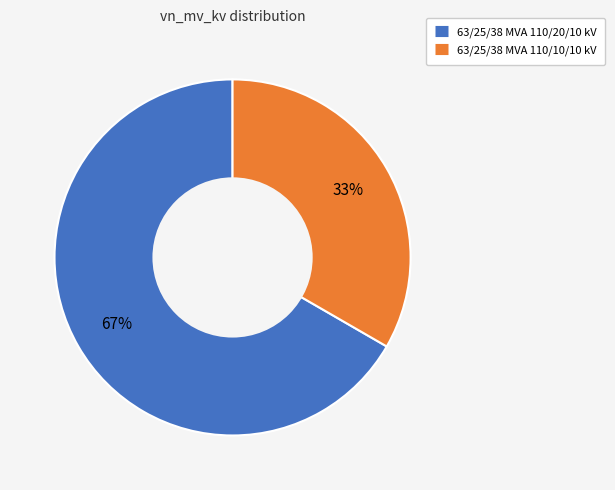

Between 63/25/38 MVA 110/10/10 kV and 63/25/38 MVA 110/20/10 kV, which is larger?

63/25/38 MVA 110/20/10 kV